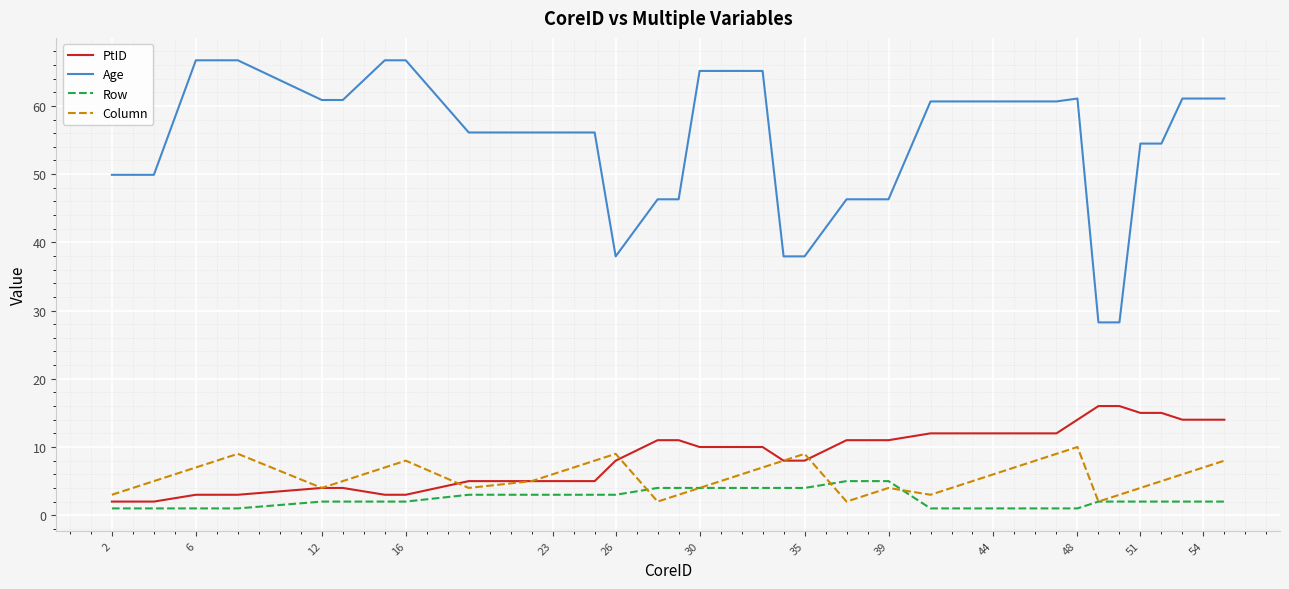

List the series in order of their peak value, highest first.

Age, PtID, Column, Row